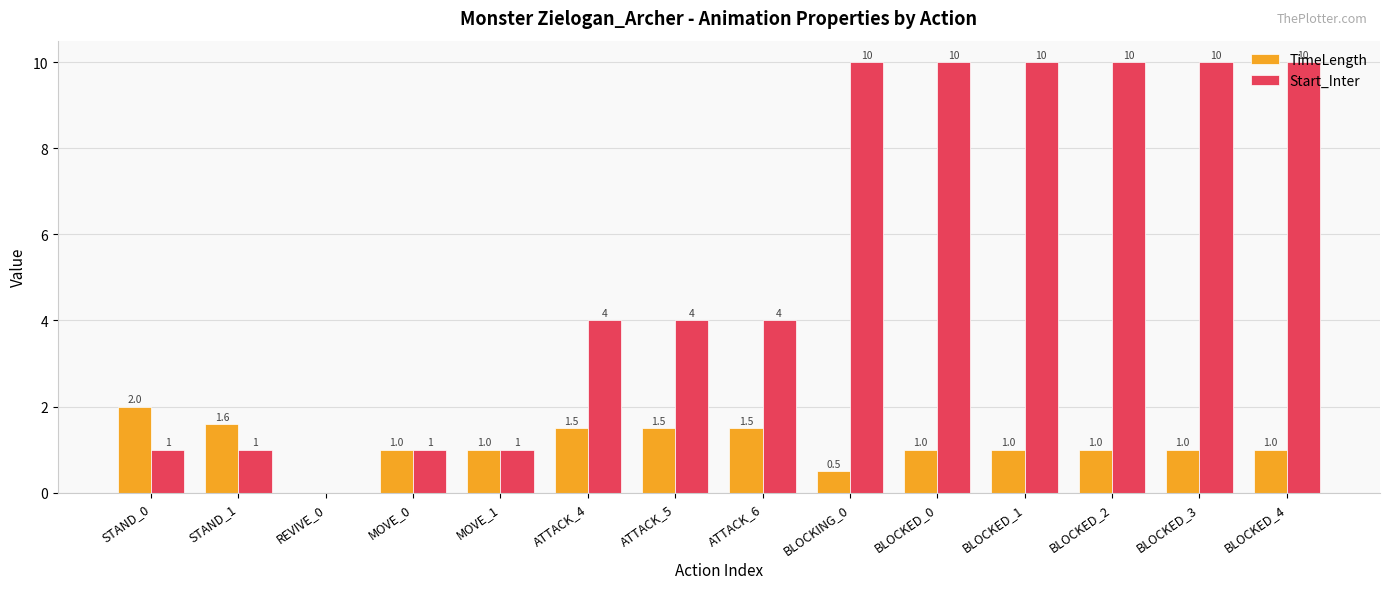

Is the value of Start_Inter at STAND_0 greater than the value of TimeLength at STAND_0?

No